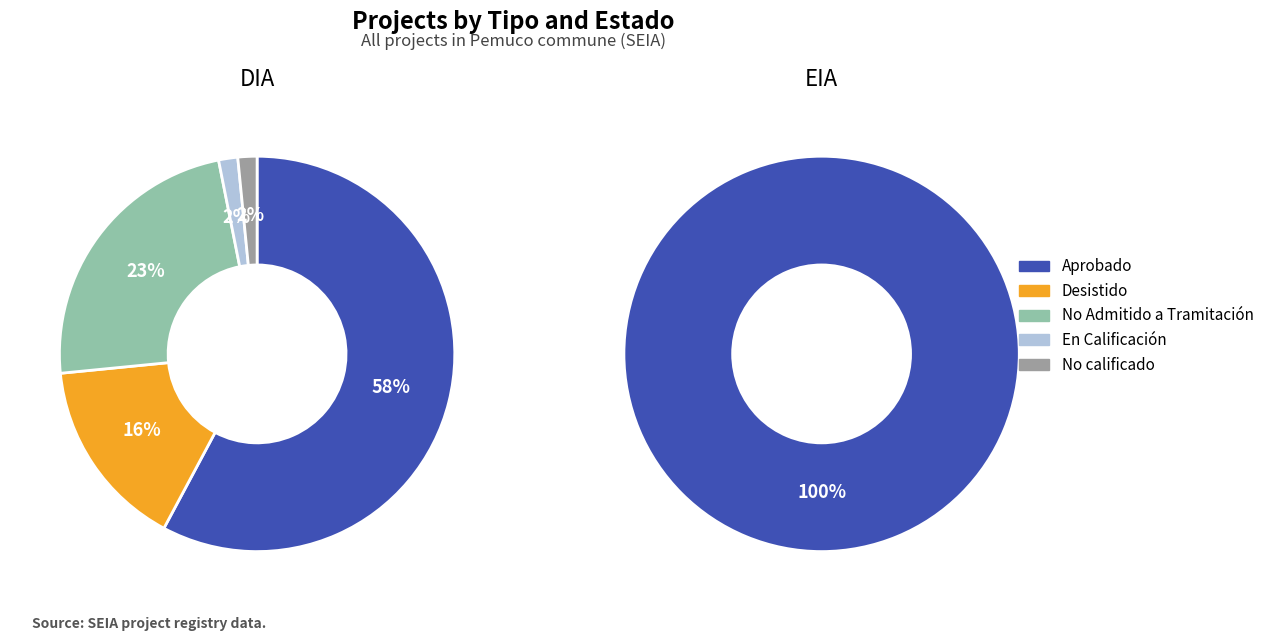

How much of the chart is everything except DIA?

16.7%